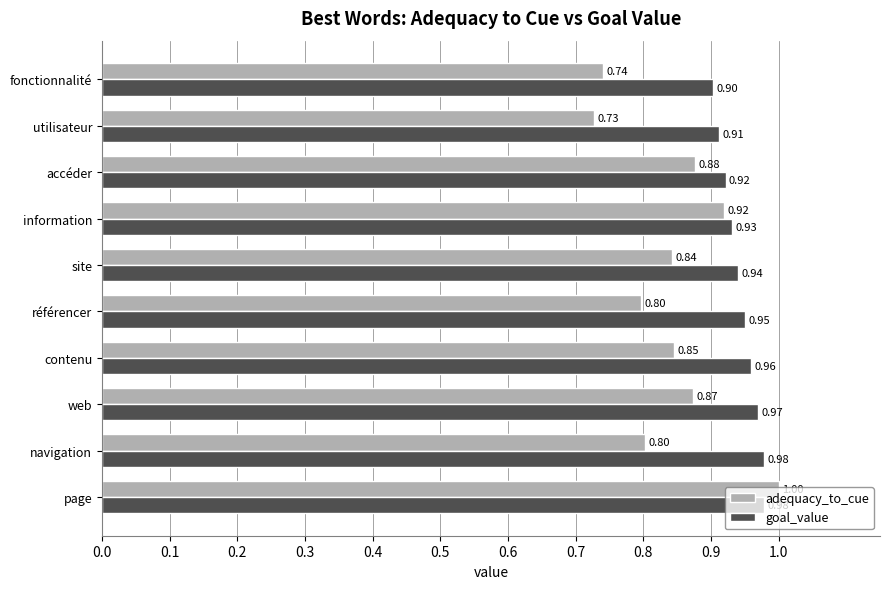

How many goal_value values are between 0 and 1?

10